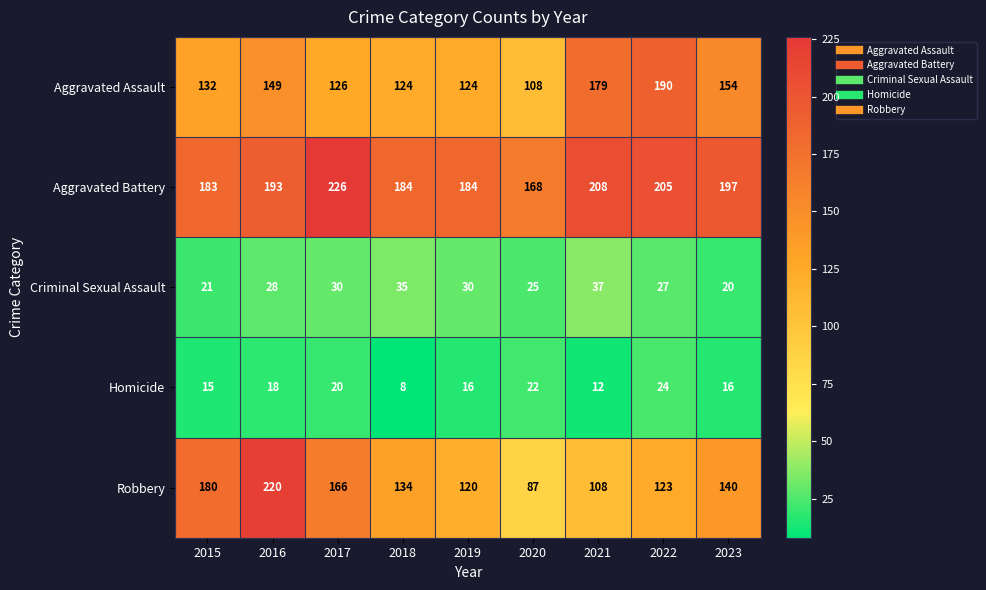

What is the approximate value of Aggravated Battery at 2017, to the nearest 5?

225